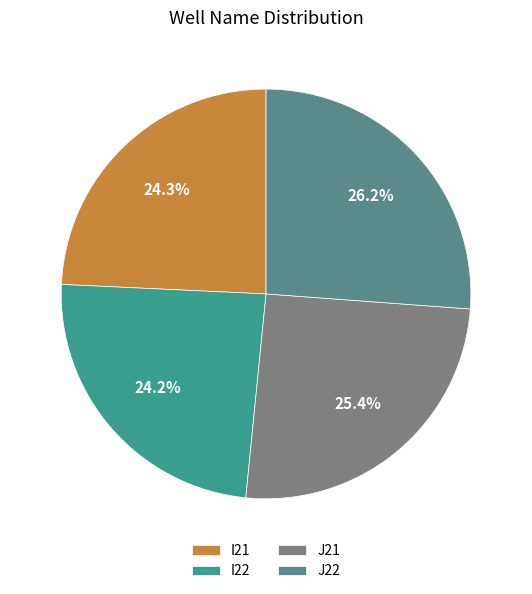

What is the largest slice in the pie chart?

J22